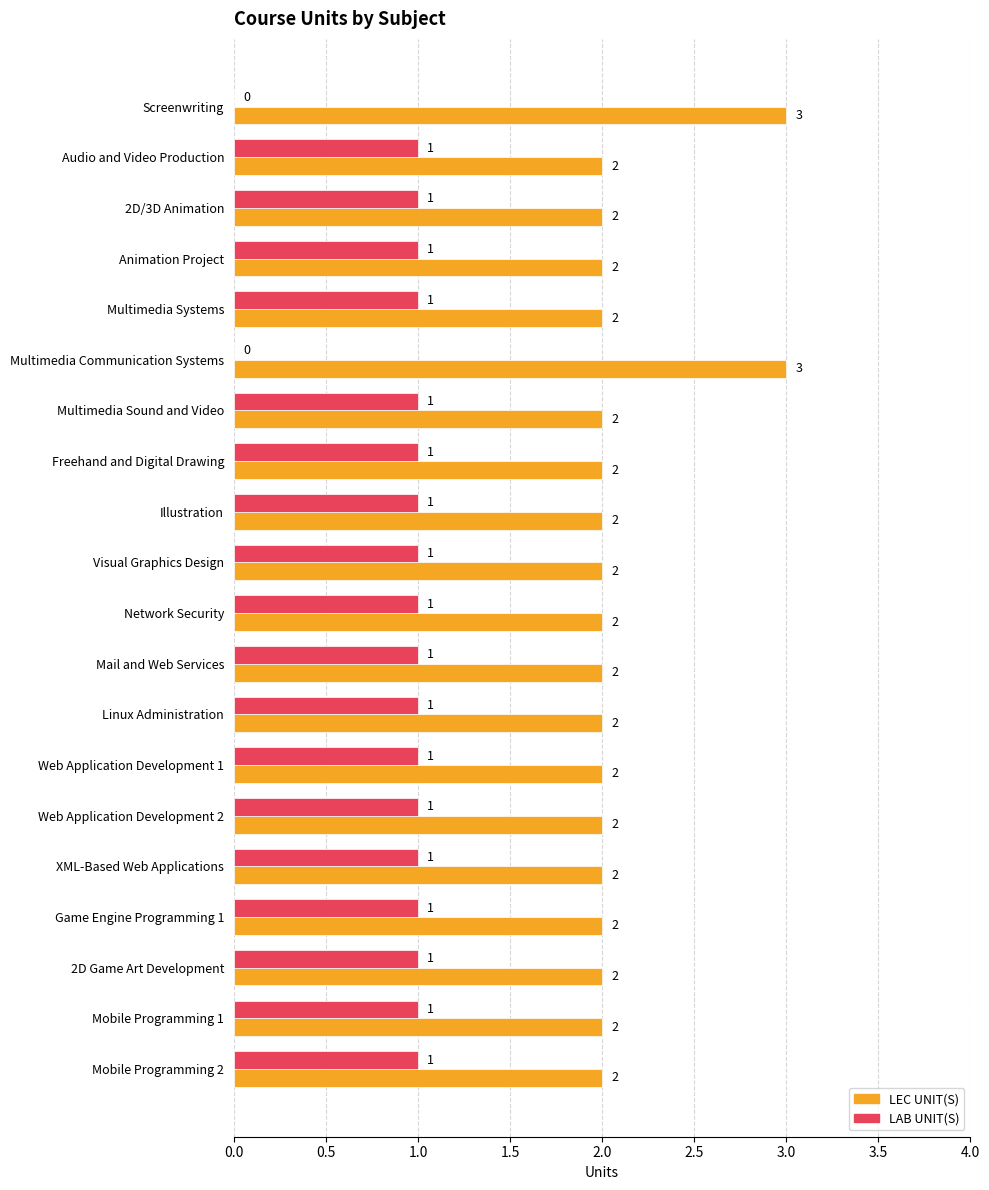

True or false: LEC UNIT(S) has a value of 3 at 2D/3D Animation.

False